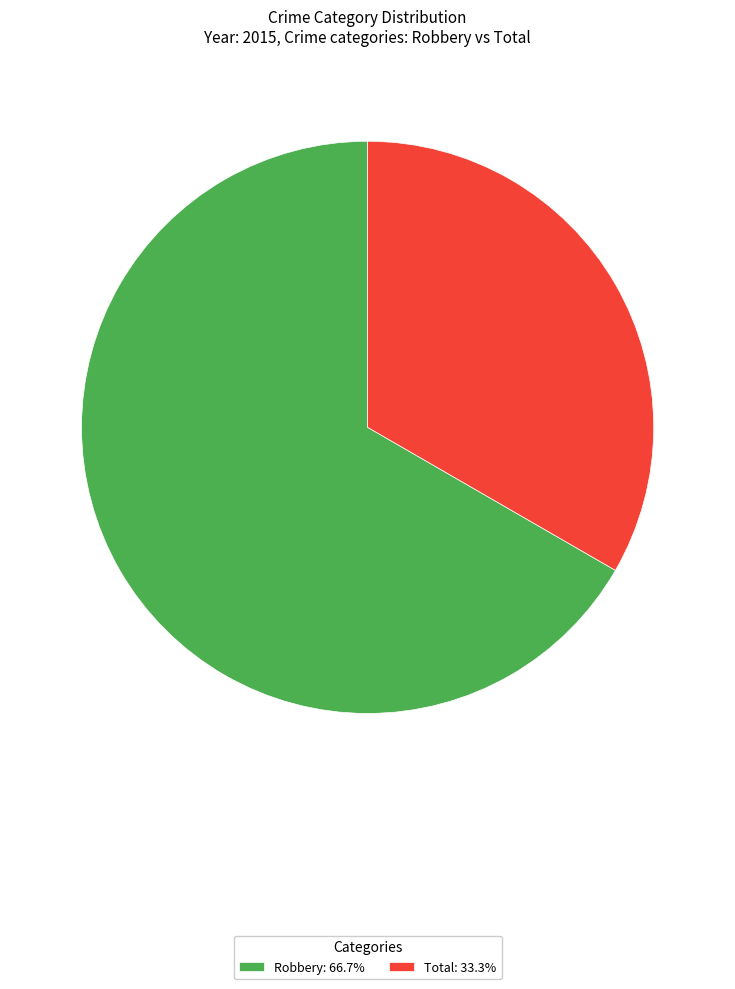

Do Total: 33.3% and Robbery: 66.7% together represent more than half of the pie?

Yes